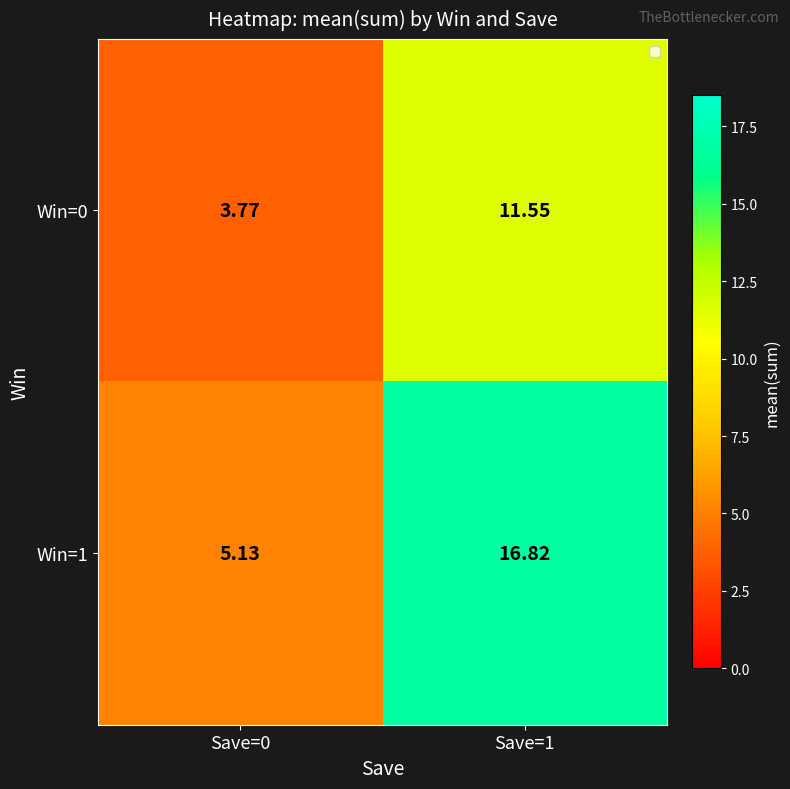

Count the number of categories in the chart.

2